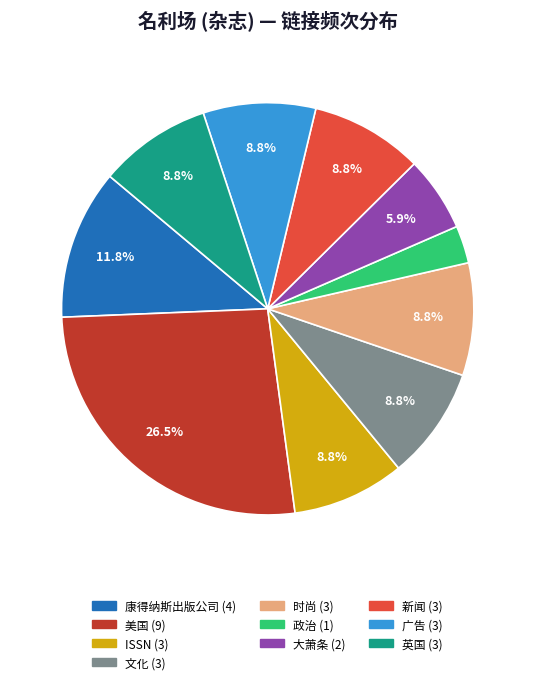

How much of the chart is everything except ISSN?

91.2%